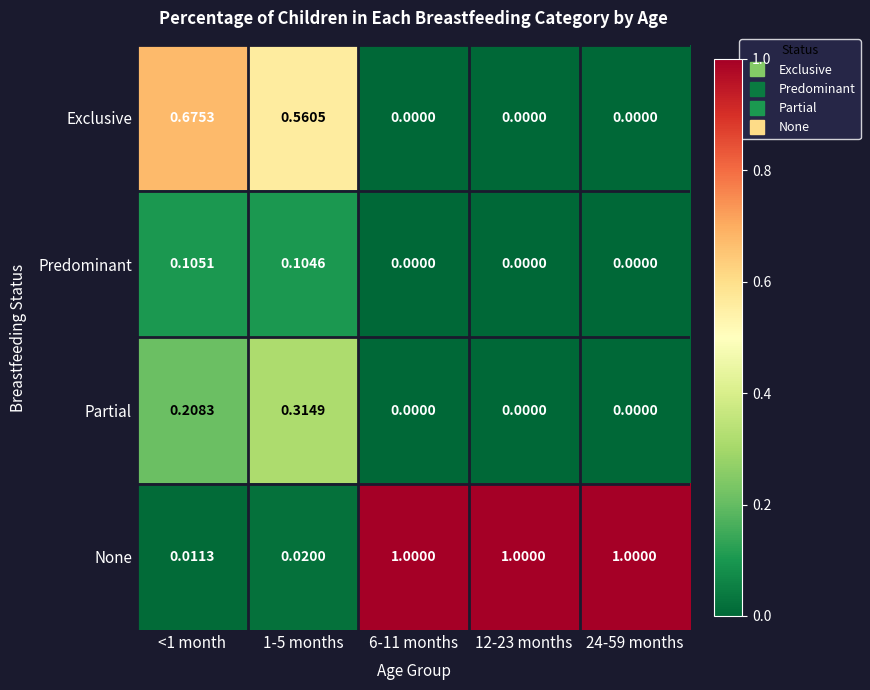

At <1 month, list the series in order from smallest to largest.

None, Predominant, Partial, Exclusive